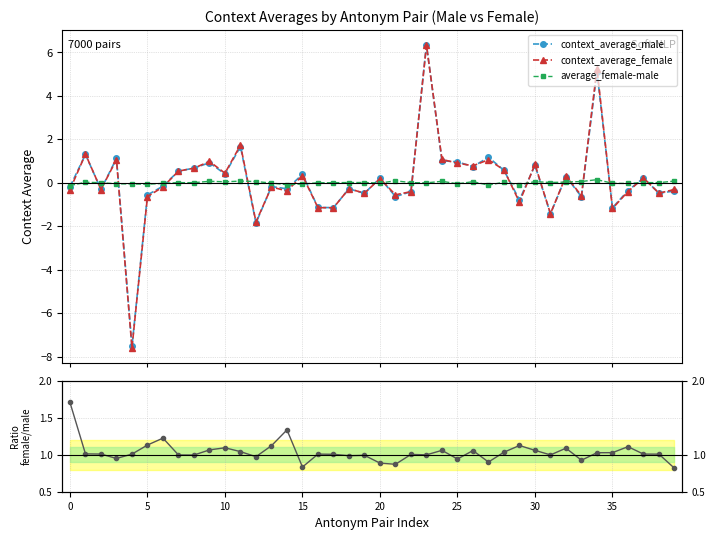

Which series has the largest total across all categories?

Ratio female/male